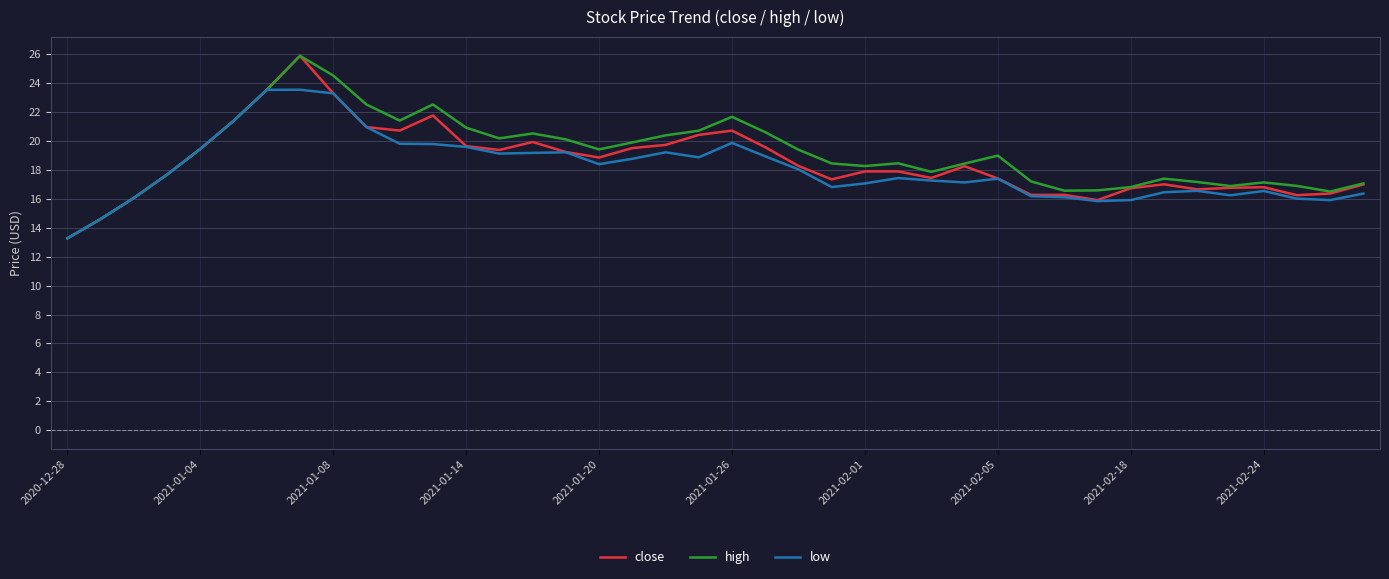

How many categories are shown in the chart?

40